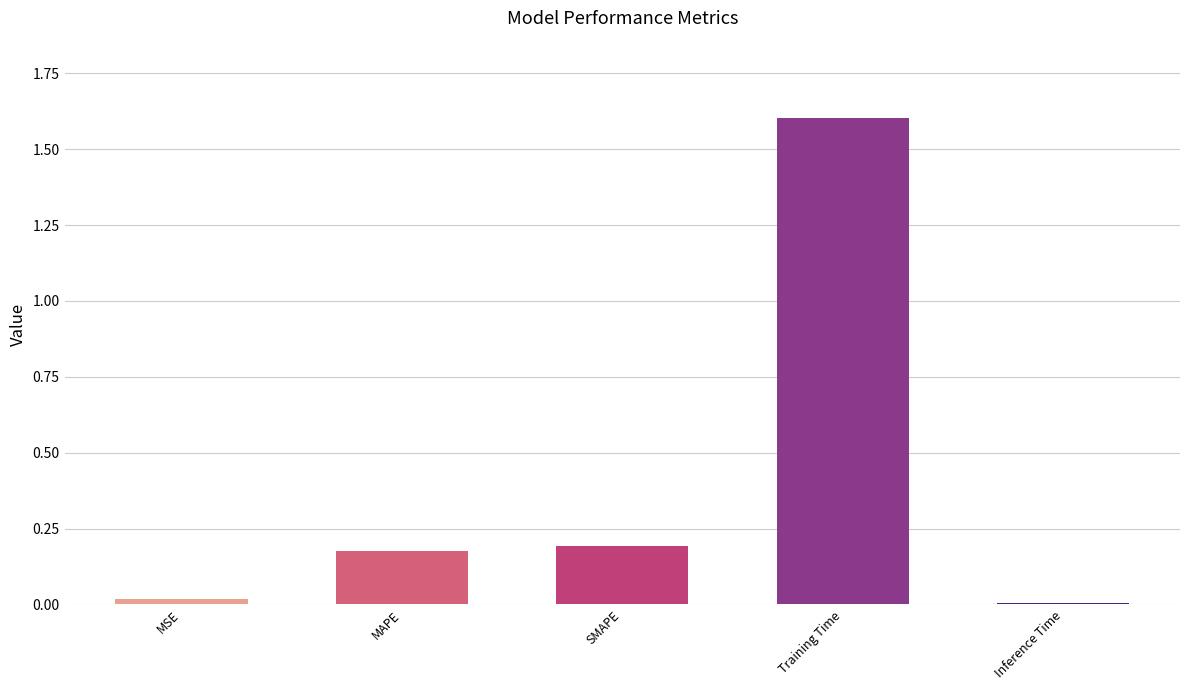

Is it true that the value at Inference Time is 0.0?

True